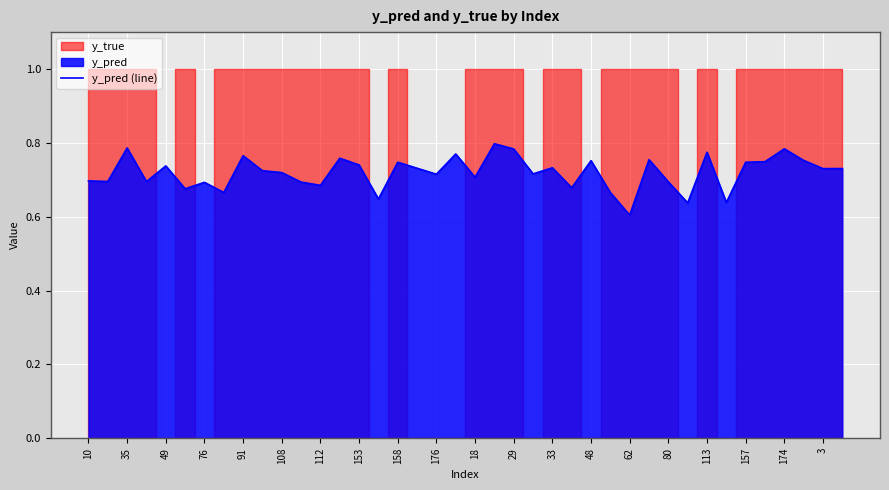

What is the sum of all values?

28.8